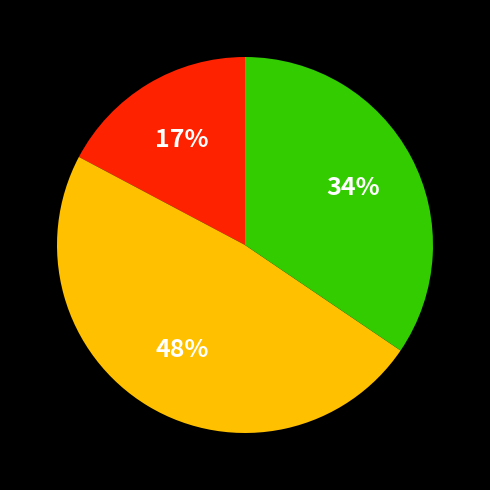

Is there a majority slice in this chart?

No